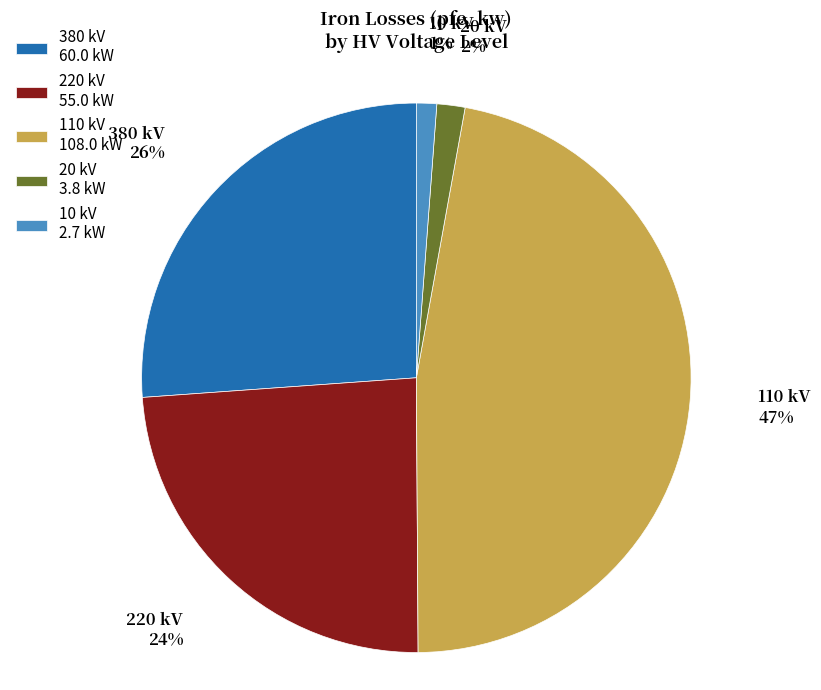

How many slices are in this pie chart?

5